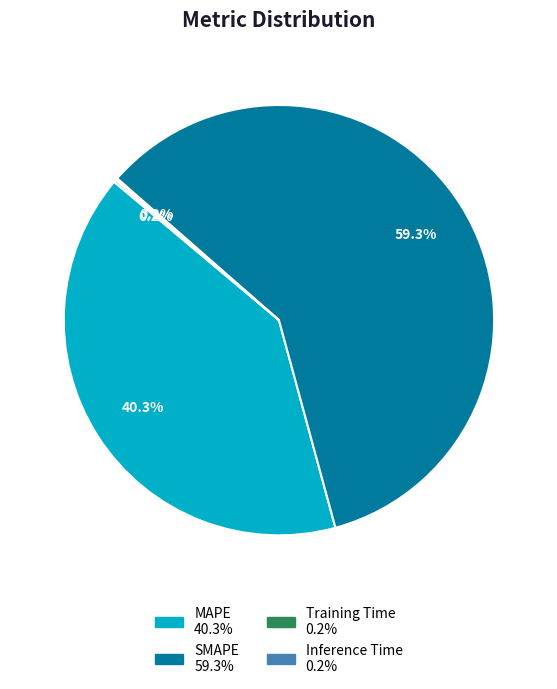

To the nearest percent, what is the difference between the largest and smallest slice percentages?

59%